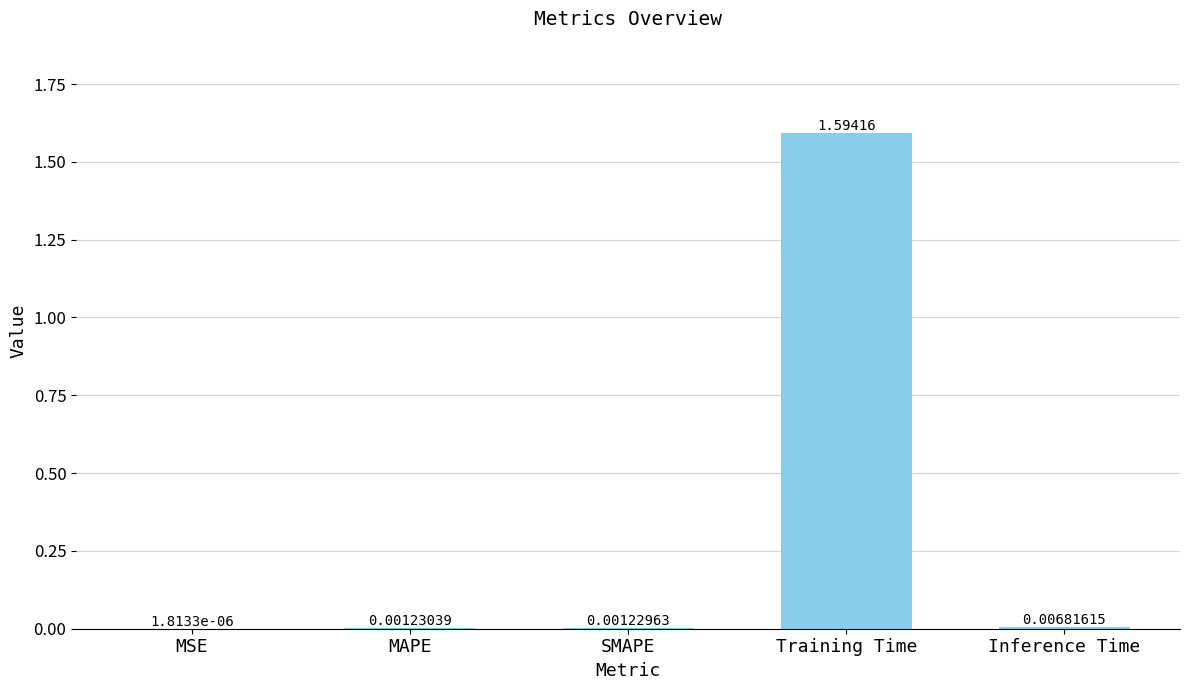

What is the sum of all values?

1.6